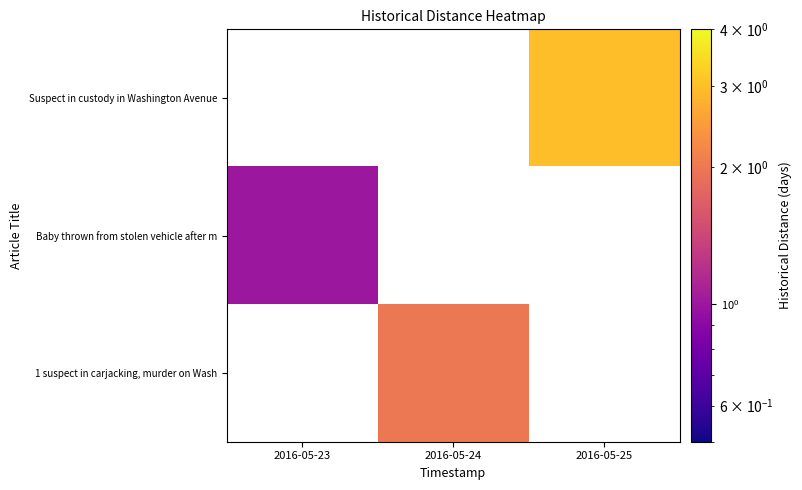

Which has a higher value, 2016-05-23 or 2016-05-25?

2016-05-25